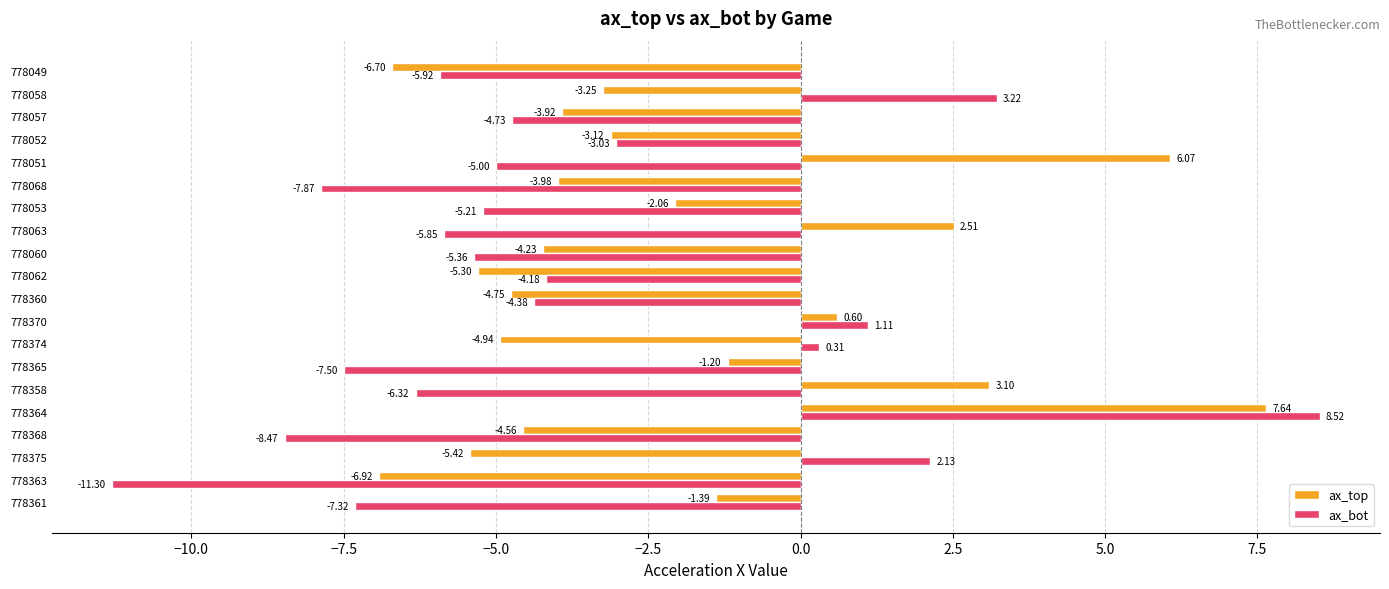

What are all the series names shown in the legend?

ax_top, ax_bot